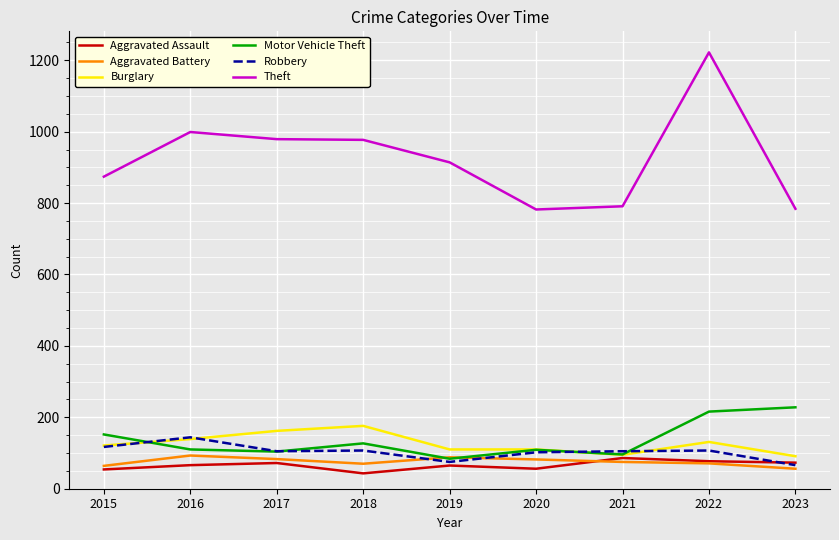

At 2018, list the series in order from smallest to largest.

Aggravated Assault, Aggravated Battery, Robbery, Motor Vehicle Theft, Burglary, Theft